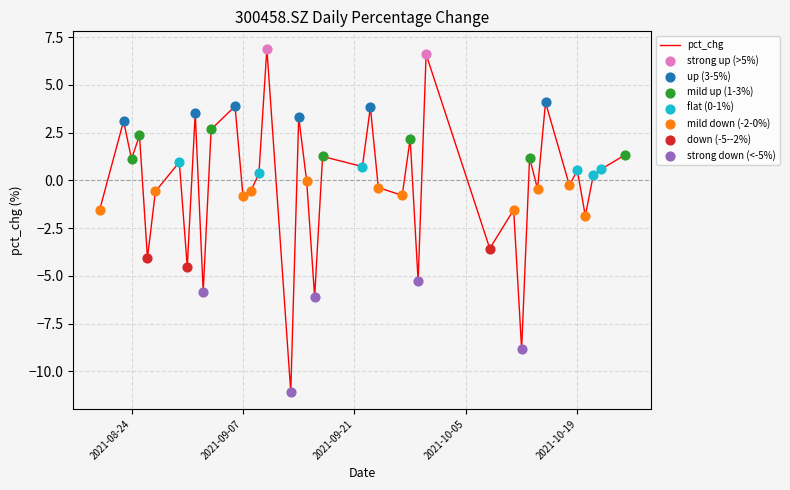

What is the smallest value displayed?

-11.1